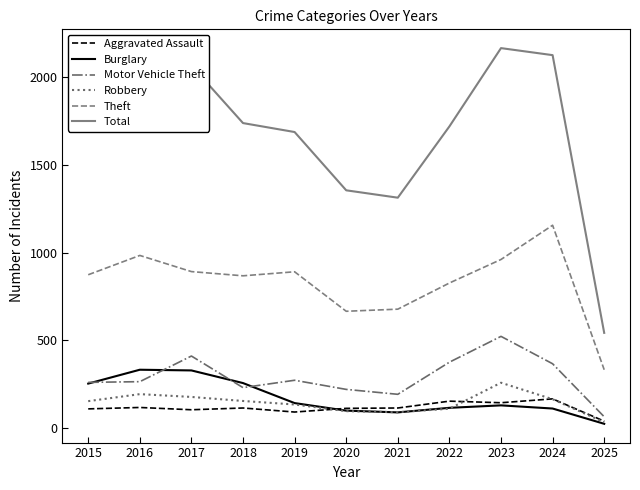

What is the total value across all series at 2016?

3947